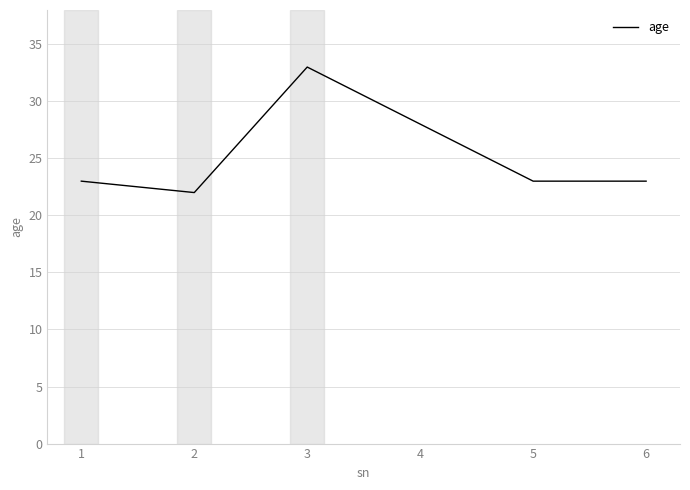

Which category has the highest value across all series?

3